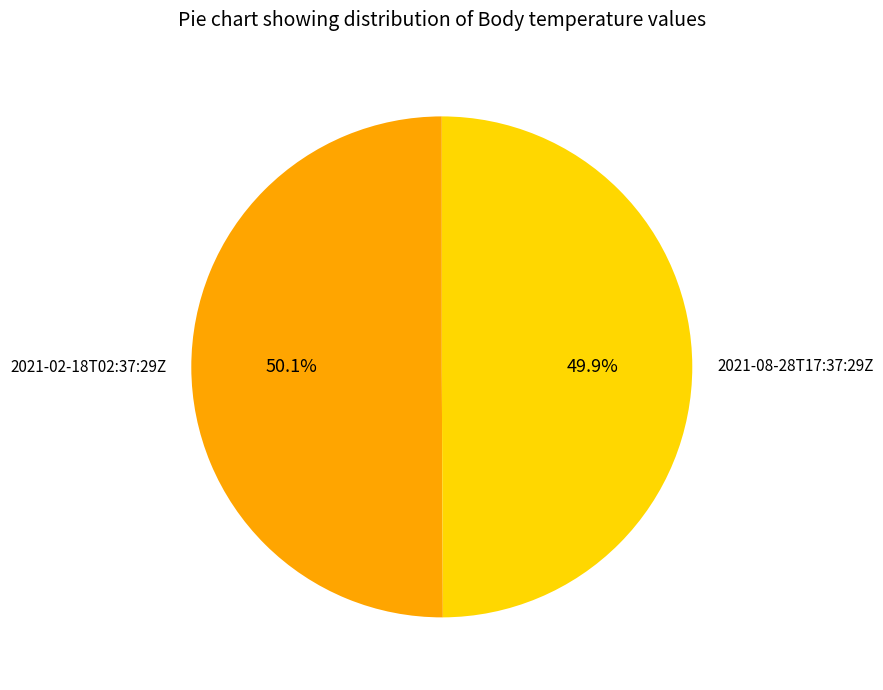

Approximately how many times larger is the value at 2021-08-28T17:37:29Z compared to 2021-02-18T02:37:29Z?

1.0